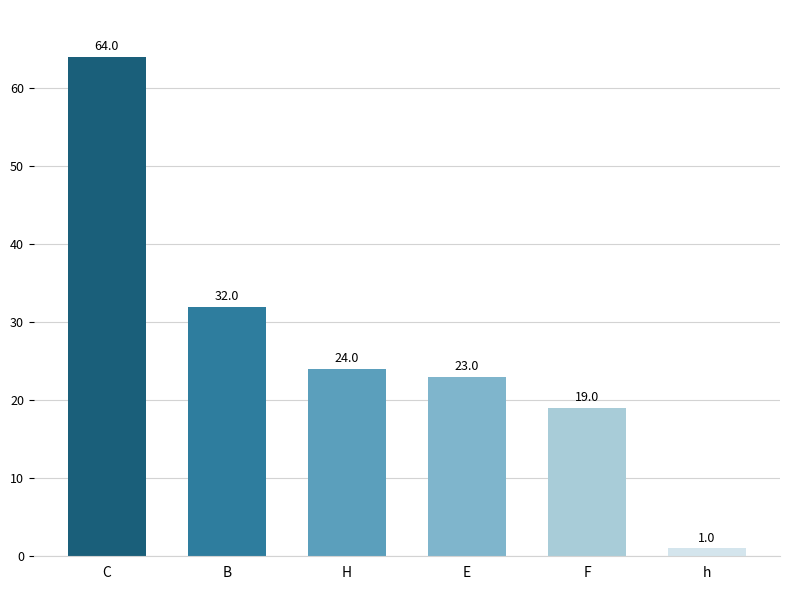

What is the change in value from H to h?

-23